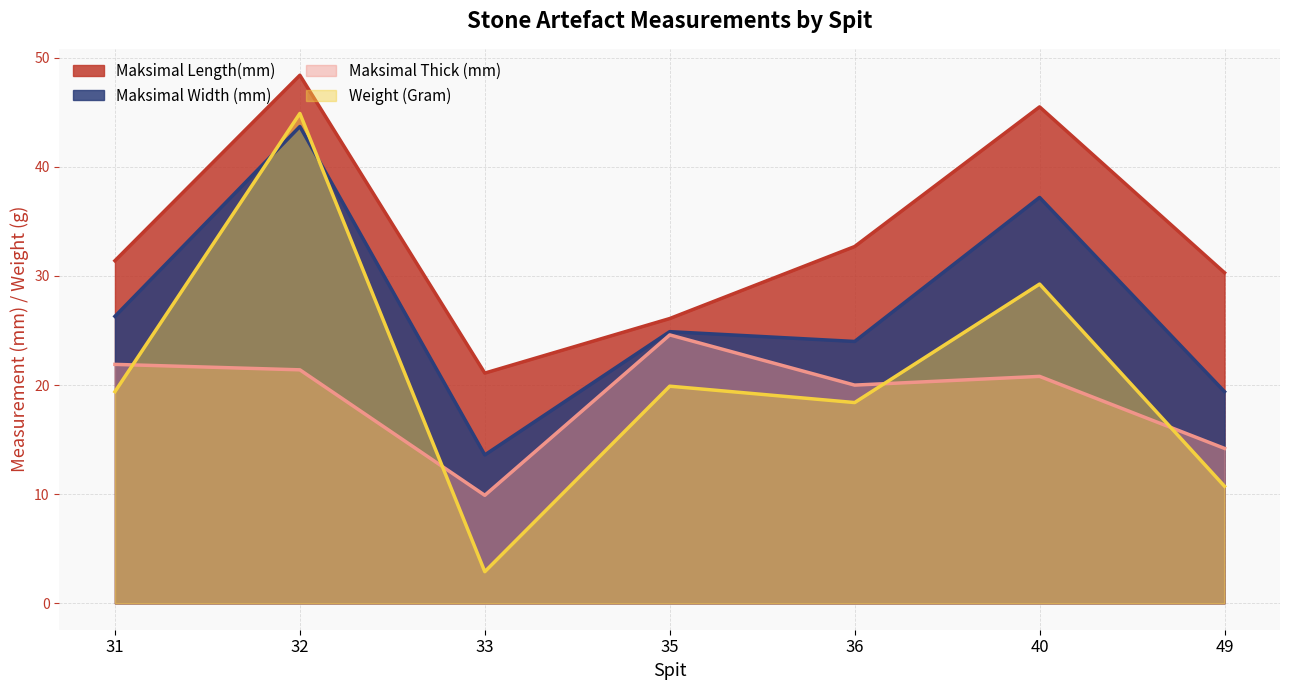

Read the Maksimal Length(mm) value at 35.

26.1